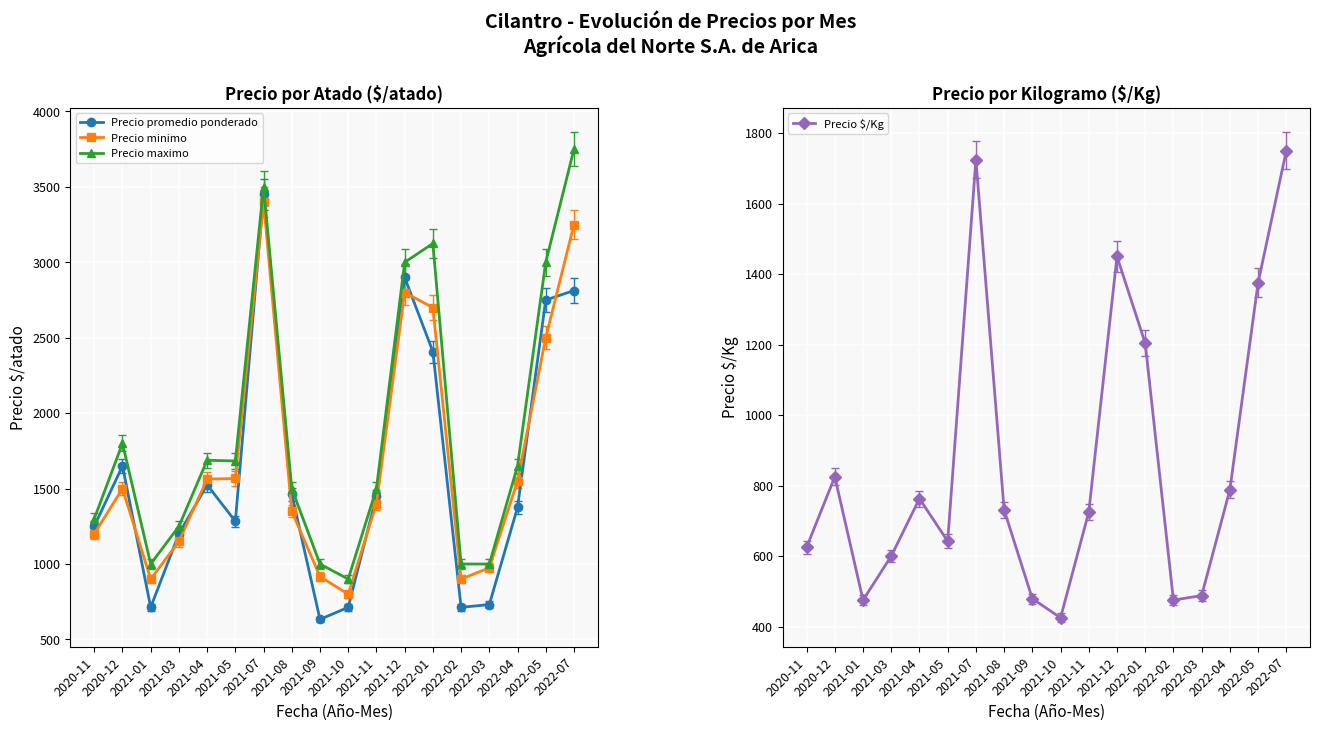

Reading right to left, extract all data points from this chart.

Precio promedio ponderado: 2022-07=2813	2022-05=2750	2022-04=1375	2022-03=731	2022-02=713	2022-01=2408	2021-12=2900	2021-11=1450	2021-10=713	2021-09=633	2021-08=1463	2021-07=3450	2021-05=1283	2021-04=1525	2021-03=1200	2021-01=713	2020-12=1650	2020-11=1250
Precio minimo: 2022-07=3250	2022-05=2500	2022-04=1550	2022-03=975	2022-02=900	2022-01=2700	2021-12=2800	2021-11=1400	2021-10=800	2021-09=917	2021-08=1350	2021-07=3400	2021-05=1567	2021-04=1563	2021-03=1150	2021-01=900	2020-12=1500	2020-11=1200
Precio maximo: 2022-07=3750	2022-05=3000	2022-04=1650	2022-03=1000	2022-02=1000	2022-01=3125	2021-12=3000	2021-11=1500	2021-10=900	2021-09=1000	2021-08=1500	2021-07=3500	2021-05=1683	2021-04=1688	2021-03=1250	2021-01=1000	2020-12=1800	2020-11=1300
Precio $/Kg: 2022-07=1750	2022-05=1375	2022-04=788	2022-03=488	2022-02=475	2022-01=1204	2021-12=1450	2021-11=725	2021-10=425	2021-09=479	2021-08=731	2021-07=1725	2021-05=642	2021-04=763	2021-03=600	2021-01=475	2020-12=825	2020-11=625